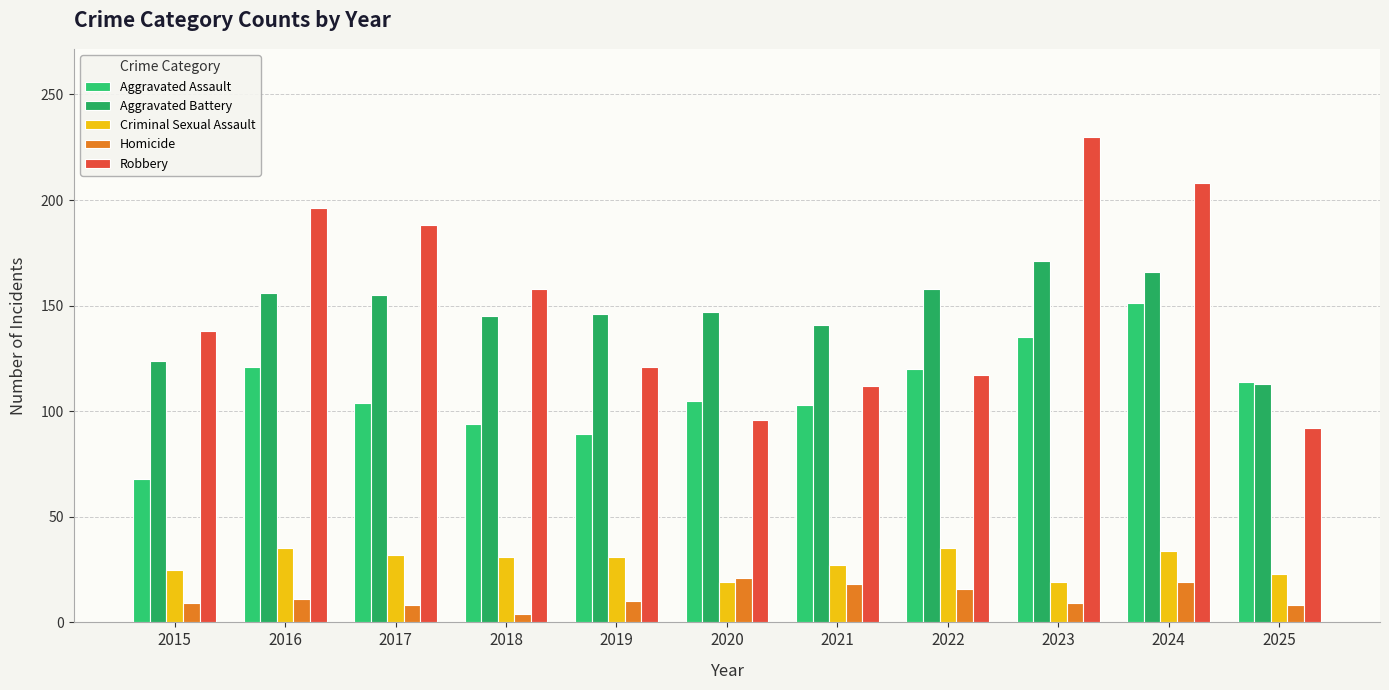

What is the total value across all series at 2024?

578